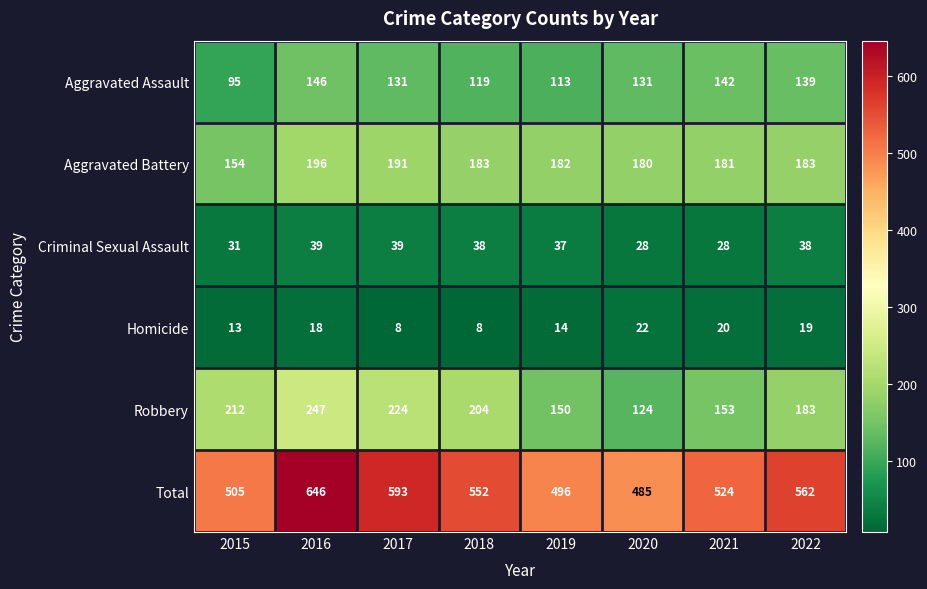

What is the spread (max minus min) of values at 2017?

585